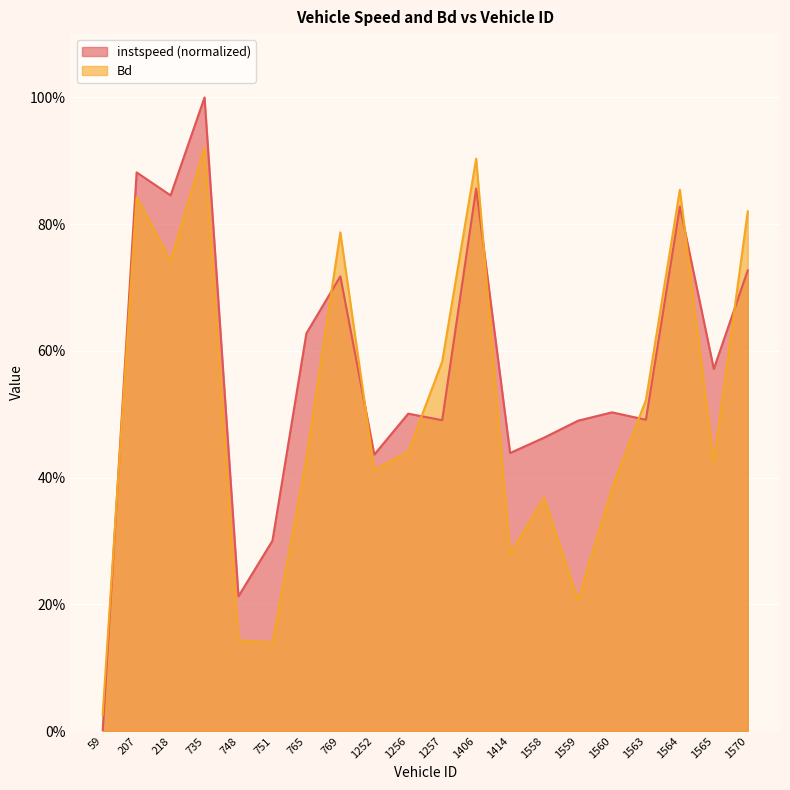

True or false: instspeed and Bd intersect in this chart.

True